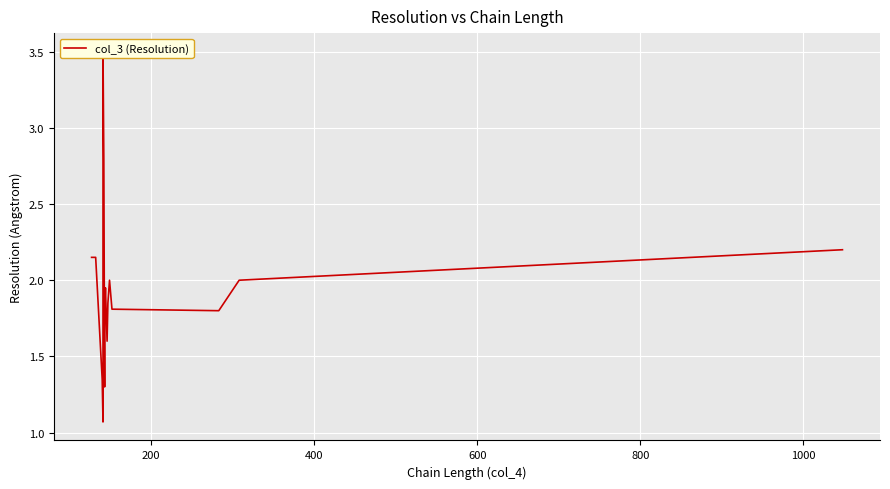

Does the chart display data point markers on the line(s)?

No